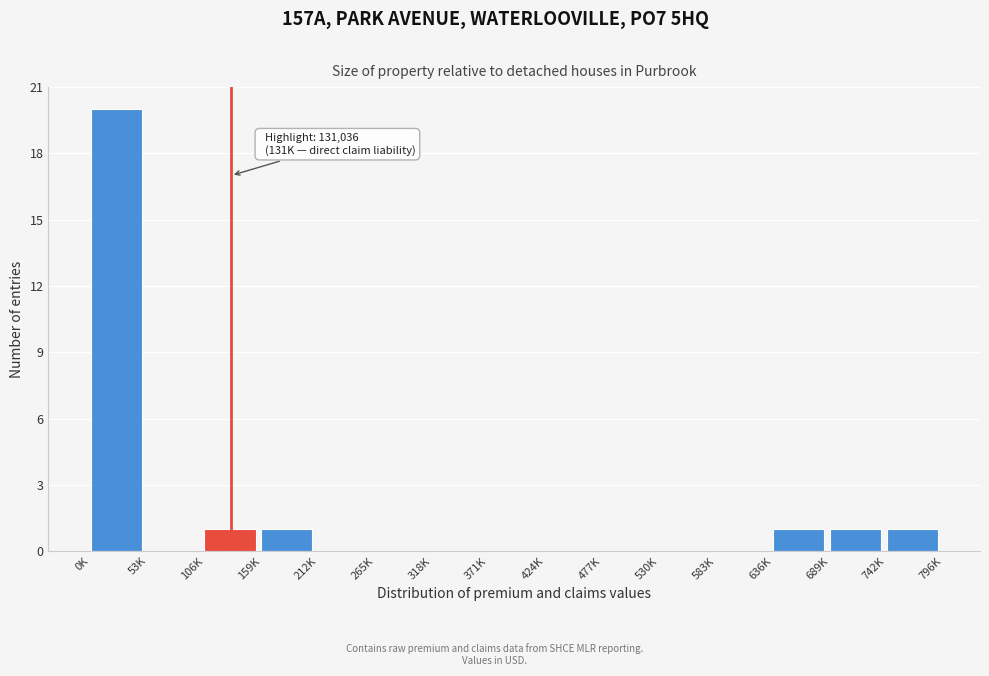

Reading left to right, extract all data points from this chart.

0K=20	53K=0	106K=1	159K=1	212K=0	265K=0	318K=0	371K=0	424K=0	477K=0	530K=0	583K=0	636K=1	689K=1	742K=1